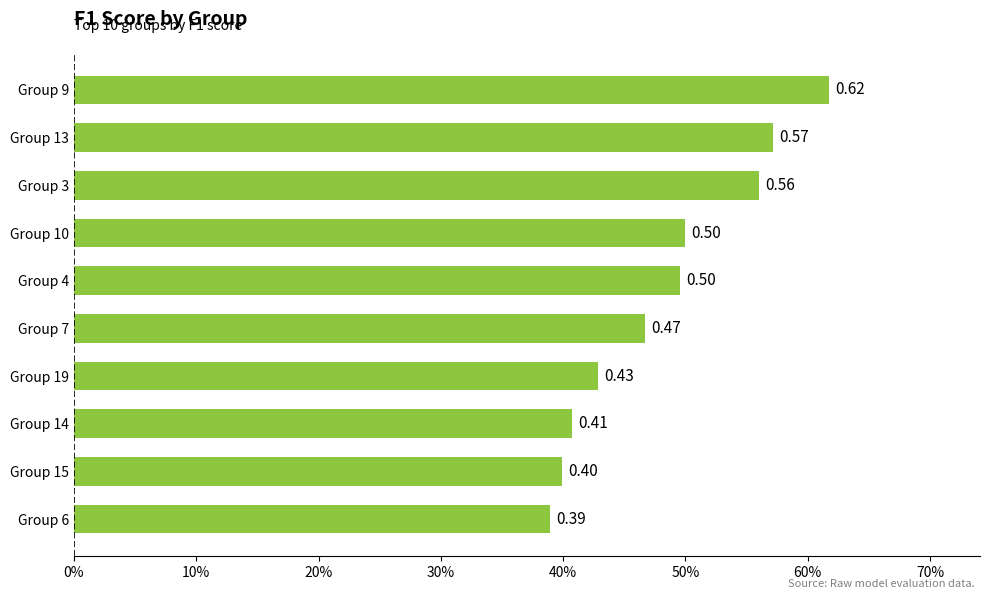

What is the greatest value displayed?

0.6